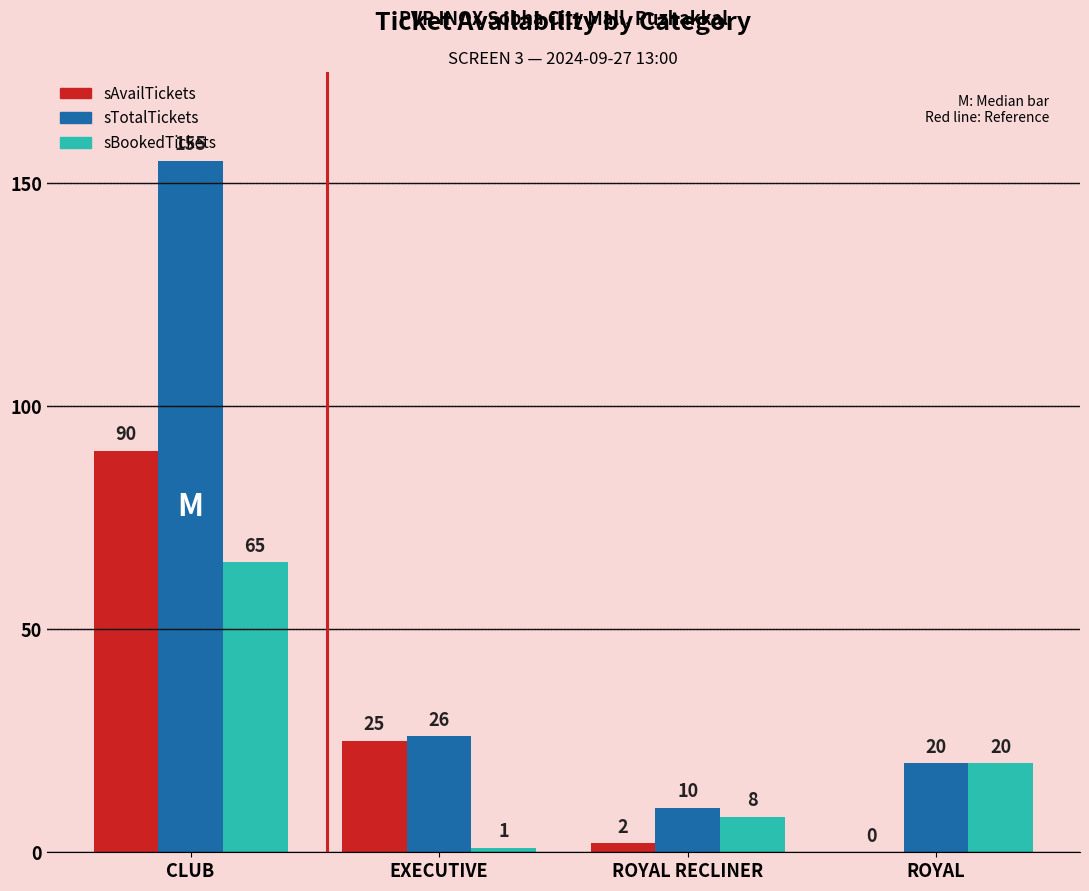

What is the approximate value of sTotalTickets at CLUB?

155